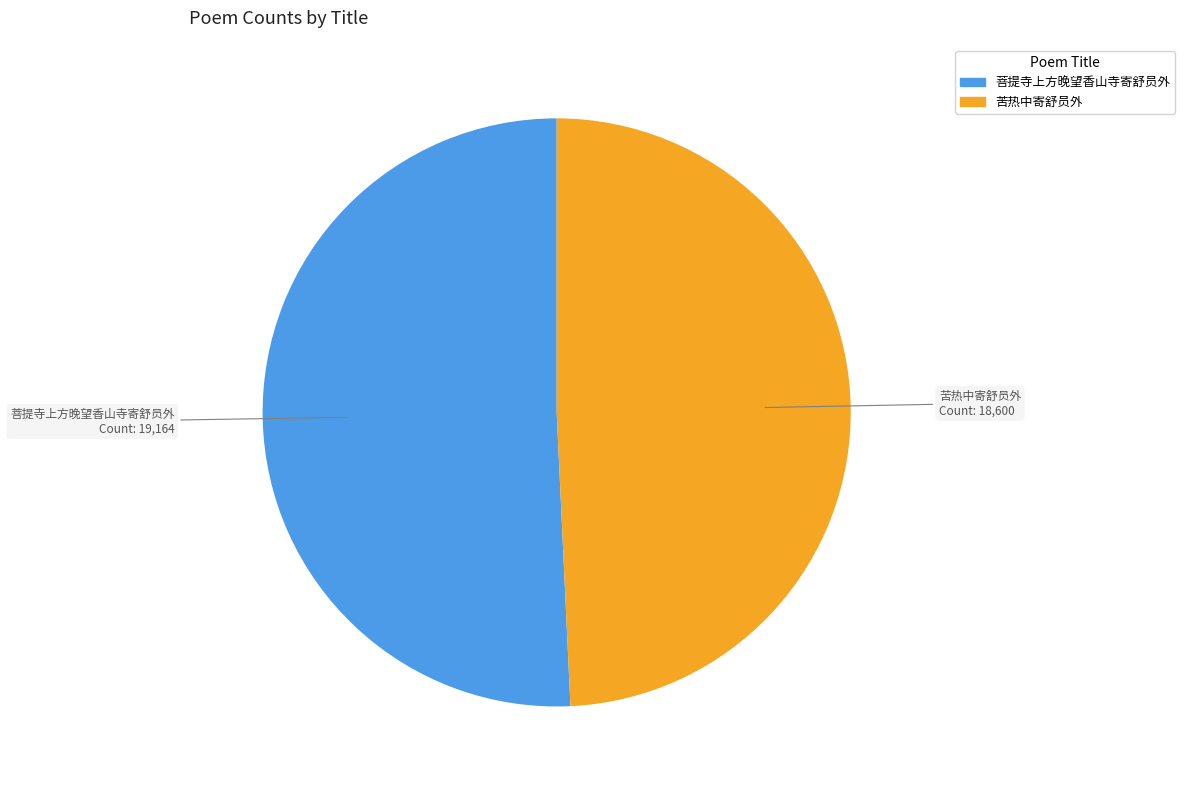

Is there a majority slice in this chart?

Yes